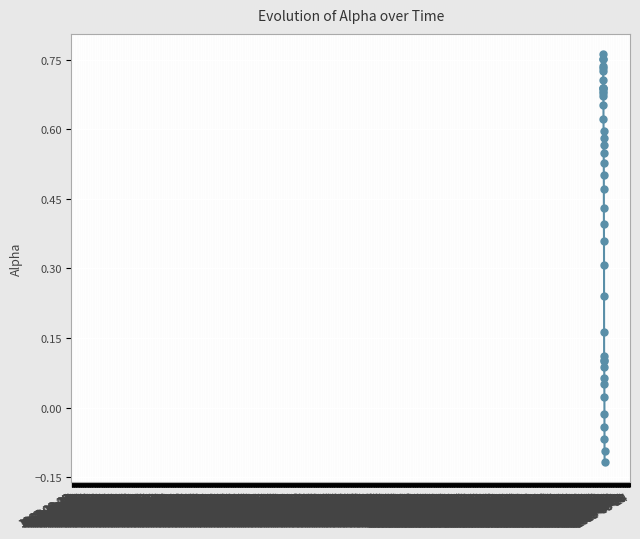

True or false: the data has more than 1 interior local peaks.

True